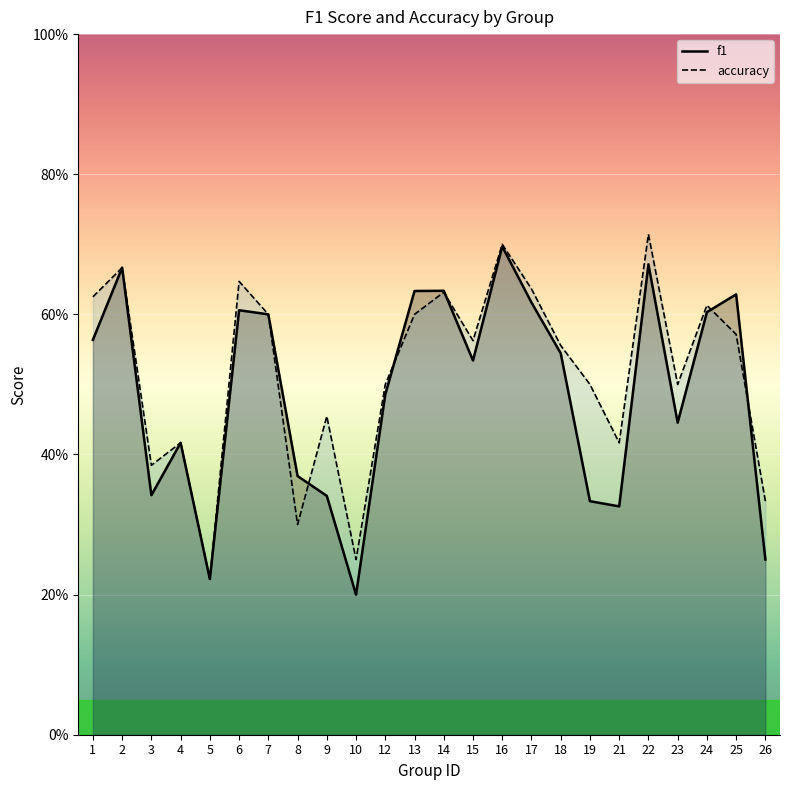

List the labels in order of f1 value, smallest first.

10, 5, 26, 21, 19, 9, 3, 8, 4, 23, 12, 15, 18, 1, 7, 24, 6, 17, 25, 13, 14, 2, 22, 16